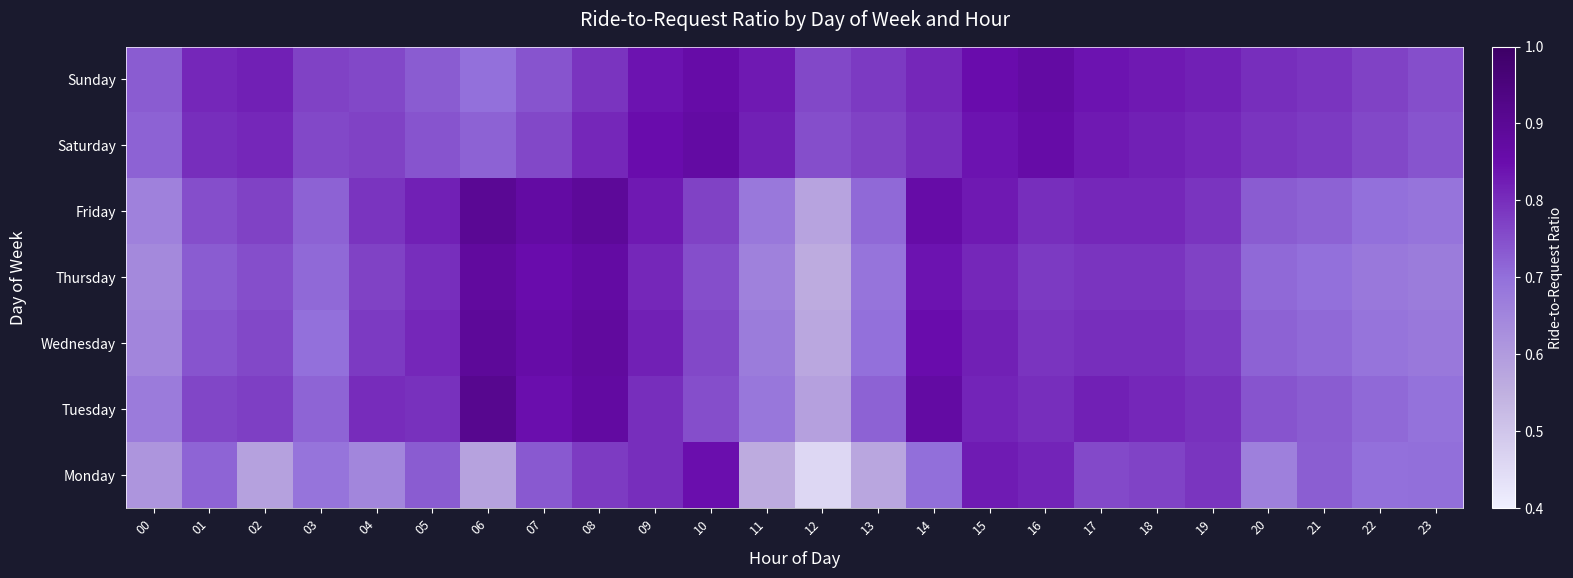

What is the minimum value shown in the chart?

0.5